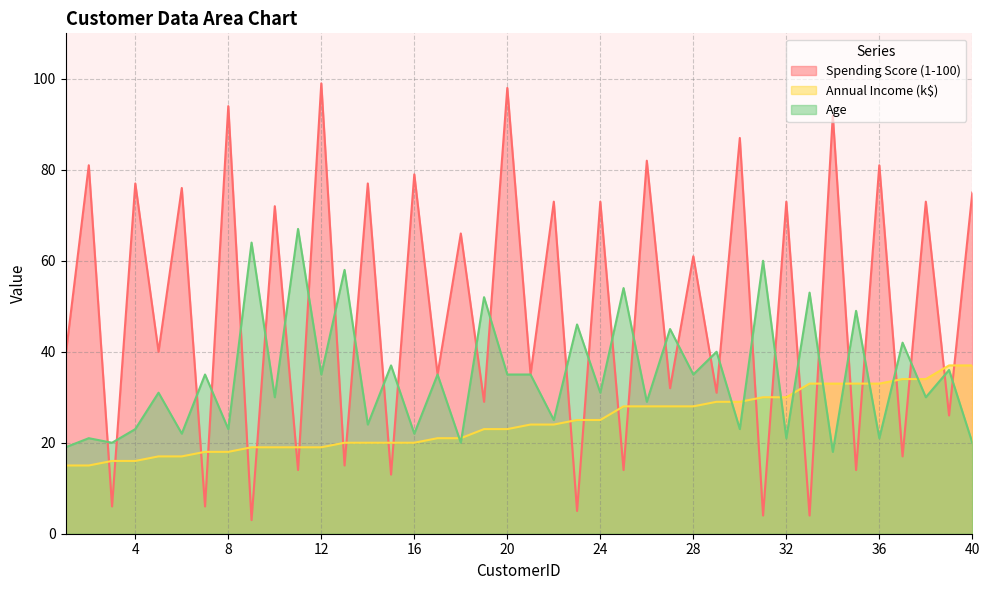

What is the value of the Annual Income (k$) point at the 14th from the left?

20